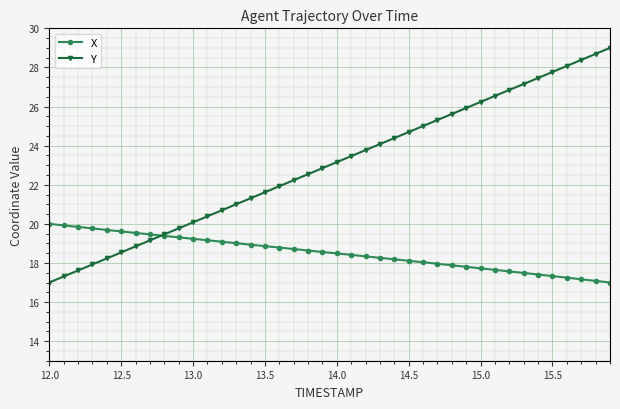

Which series has the widest spread of values?

Y